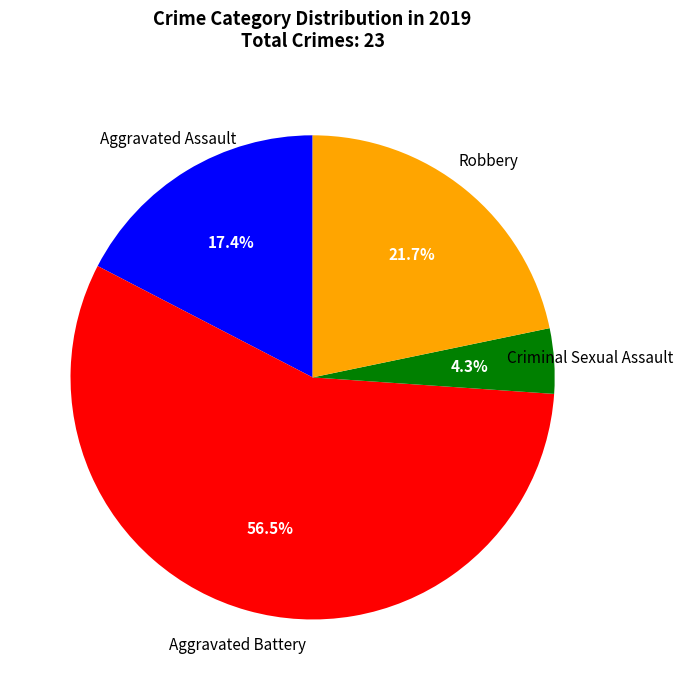

Is there a majority slice in this chart?

Yes